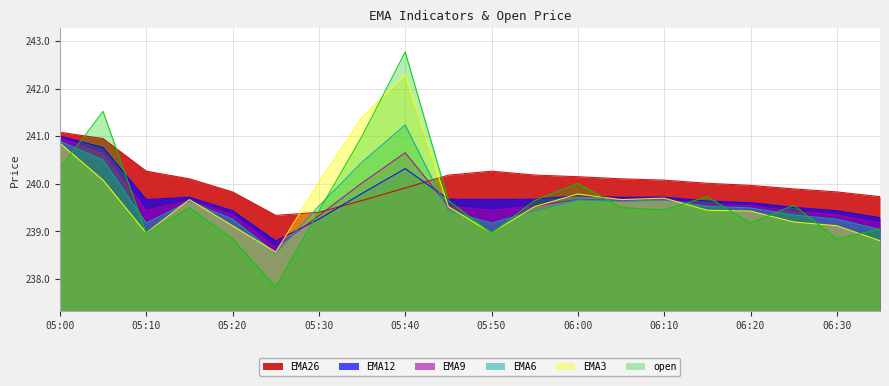

Reading left to right, what are all the values shown in this chart?

EMA26: 05:00=241.1	05:05=240.9	05:10=240.3	05:15=240.1	05:20=239.8	05:25=239.3	05:30=239.4	05:35=239.6	05:40=239.9	05:45=240.2	05:50=240.3	05:55=240.2	06:00=240.1	06:05=240.1	06:10=240.1	06:15=240.0	06:20=240.0	06:25=239.9	06:30=239.8	06:35=239.7
EMA12: 05:00=241.0	05:05=240.8	05:10=239.7	05:15=239.7	05:20=239.4	05:25=238.8	05:30=239.3	05:35=239.8	05:40=240.3	05:45=239.7	05:50=239.7	05:55=239.7	06:00=239.7	06:05=239.7	06:10=239.7	06:15=239.6	06:20=239.6	06:25=239.5	06:30=239.4	06:35=239.3
EMA9: 05:00=241.0	05:05=240.7	05:10=239.4	05:15=239.6	05:20=239.3	05:25=238.7	05:30=239.3	05:35=240.0	05:40=240.7	05:45=239.5	05:50=239.4	05:55=239.5	06:00=239.7	06:05=239.6	06:10=239.7	06:15=239.6	06:20=239.5	06:25=239.4	06:30=239.3	06:35=239.2
EMA6: 05:00=240.9	05:05=240.5	05:10=239.2	05:15=239.6	05:20=239.3	05:25=238.5	05:30=239.5	05:35=240.5	05:40=241.2	05:45=239.4	05:50=239.2	05:55=239.4	06:00=239.7	06:05=239.6	06:10=239.7	06:15=239.5	06:20=239.5	06:25=239.3	06:30=239.3	06:35=239.0
EMA3: 05:00=240.9	05:05=240.1	05:10=239.0	05:15=239.7	05:20=239.1	05:25=238.6	05:30=240.0	05:35=241.4	05:40=242.3	05:45=239.5	05:50=239.0	05:55=239.5	06:00=239.8	06:05=239.7	06:10=239.7	06:15=239.4	06:20=239.4	06:25=239.2	06:30=239.1	06:35=238.8
open: 05:00=240.3	05:05=241.5	05:10=239.0	05:15=239.5	05:20=238.8	05:25=237.8	05:30=239.4	05:35=241.0	05:40=242.8	05:45=239.7	05:50=239.0	05:55=239.7	06:00=240.0	06:05=239.5	06:10=239.4	06:15=239.7	06:20=239.2	06:25=239.6	06:30=238.8	06:35=239.1